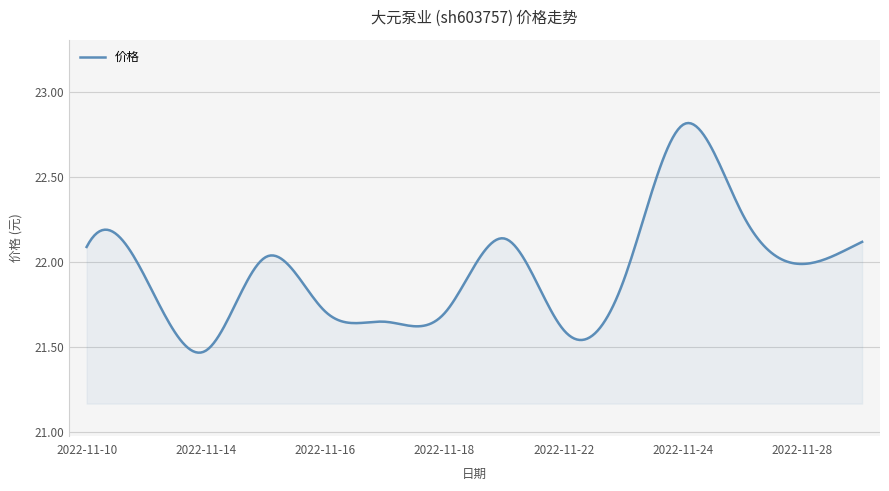

What is the maximum value shown in the chart?

22.8